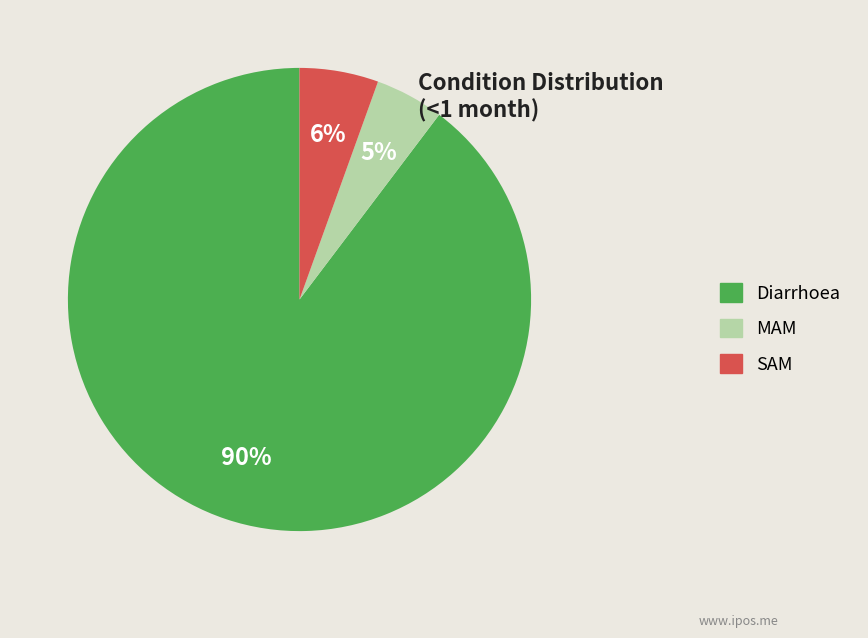

Is the sum of SAM and MAM greater than half?

No